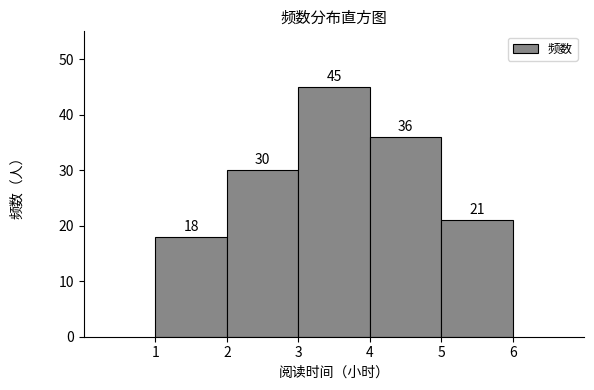

How tall is the bar that spans 3 to 4 on the x-axis?

45